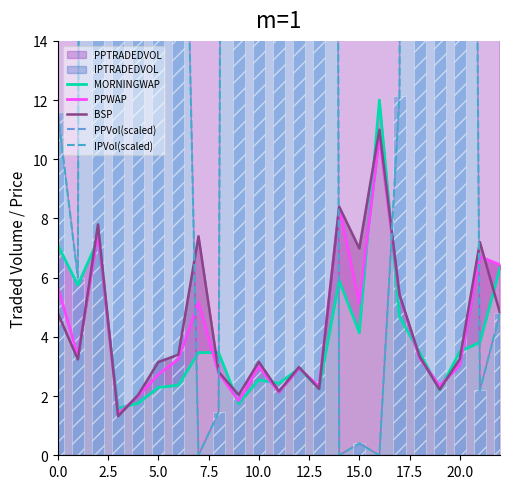

What is the spread (max minus min) of values at 16?

41.6